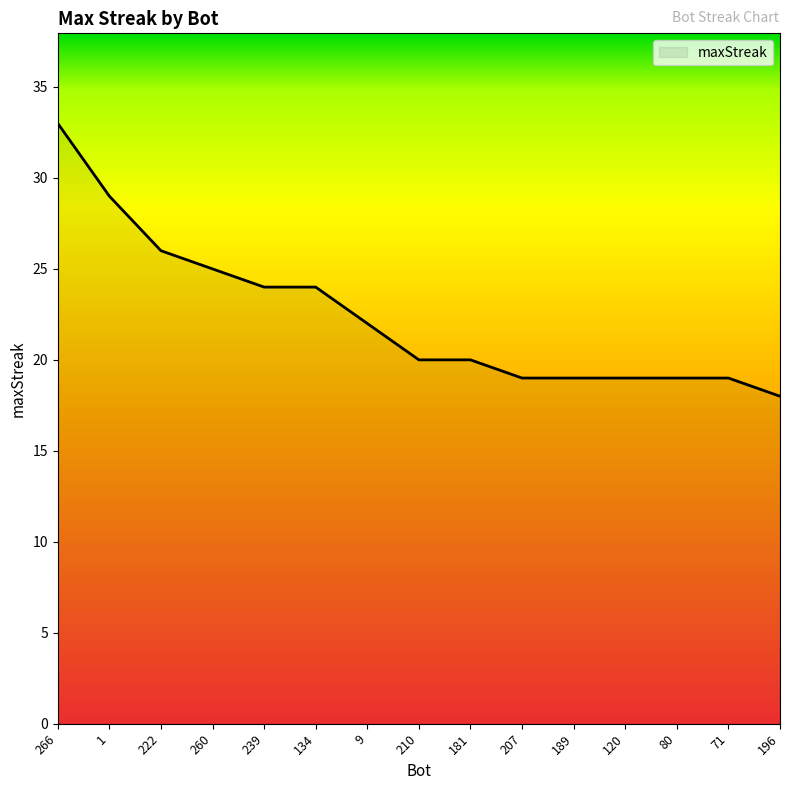

What position from the left is 239?

5